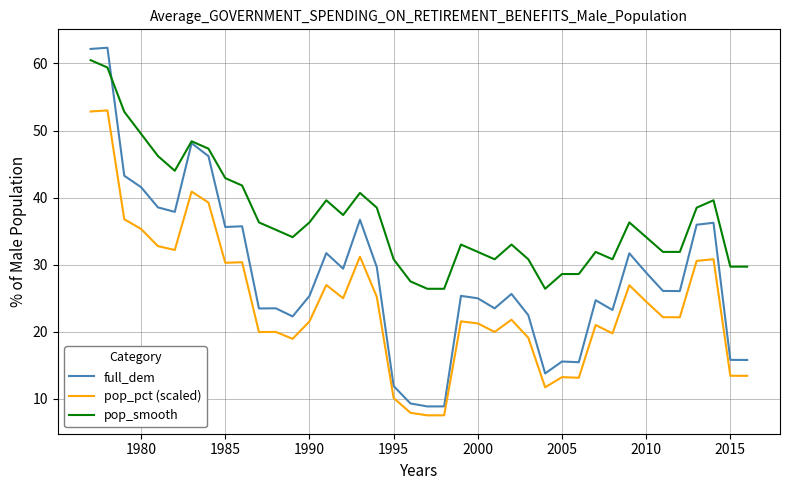

True or false: pop_pct (scaled) and pop_smooth cross at least once.

False